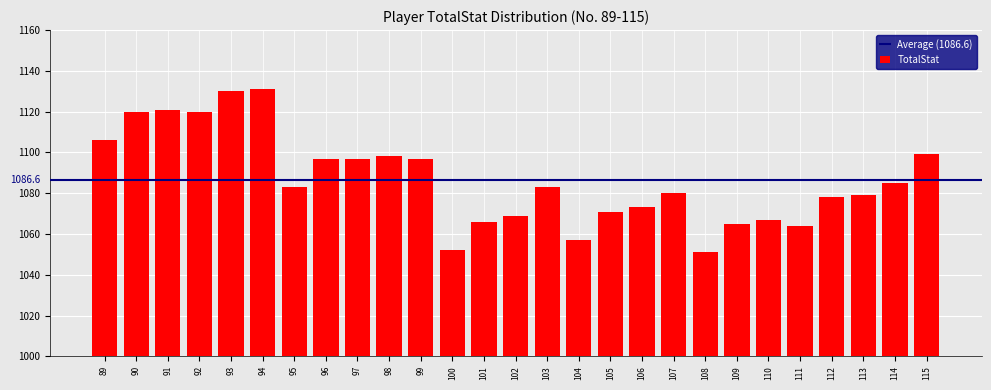

Reading right to left, what are all the values shown in this chart?

115=1099	114=1085	113=1079	112=1078	111=1064	110=1067	109=1065	108=1051	107=1080	106=1073	105=1071	104=1057	103=1083	102=1069	101=1066	100=1052	99=1097	98=1098	97=1097	96=1097	95=1083	94=1131	93=1130	92=1120	91=1121	90=1120	89=1106